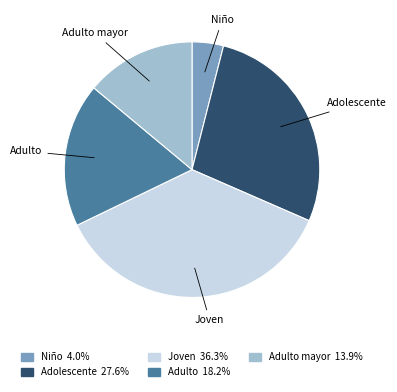

Is there a majority slice in this chart?

No